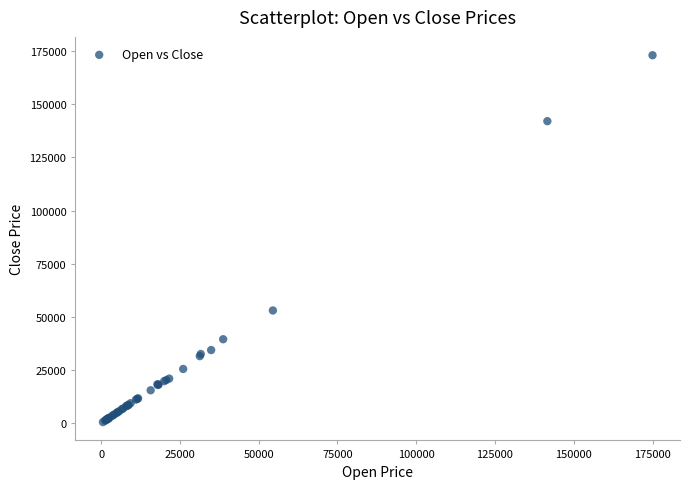

What Y value in the scatter plot is closest to 86775?

53010